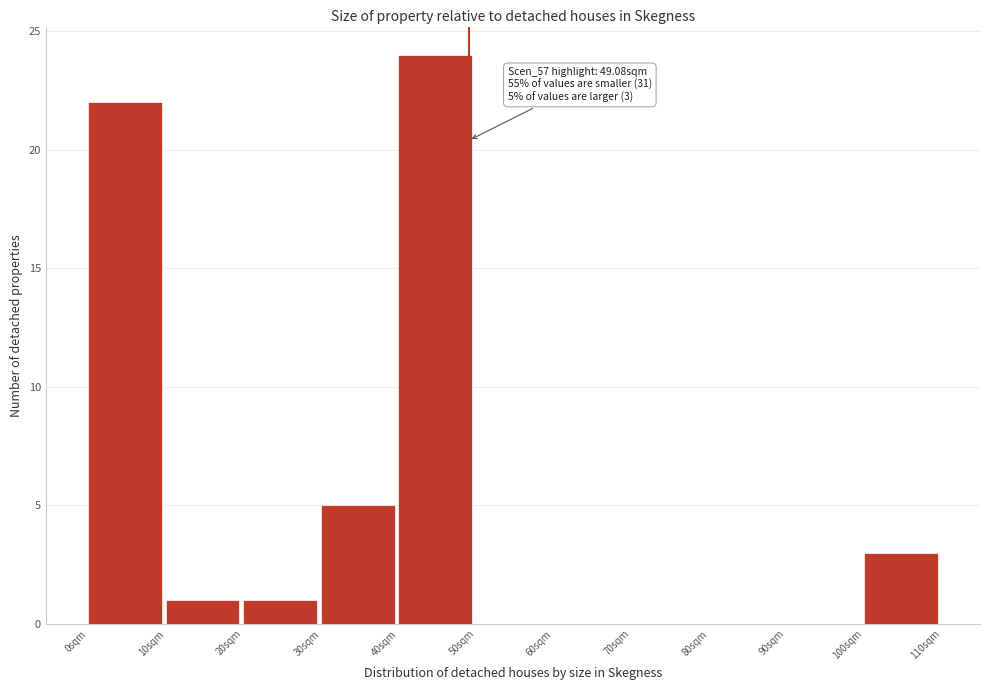

Over which range of the x-axis is the bar tallest?

40 to 50